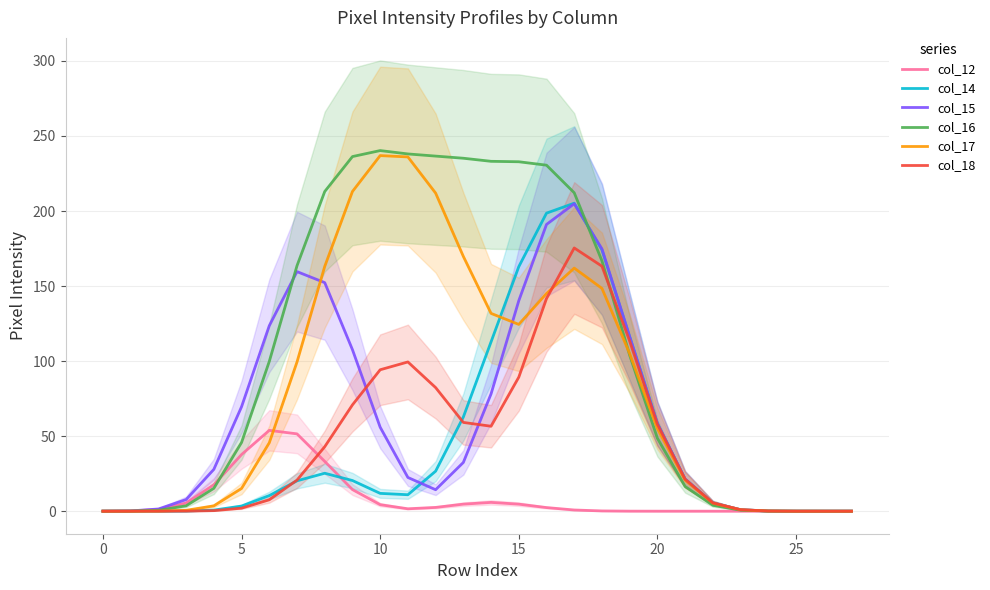

Where is col_18 nearest to the value 87?

15